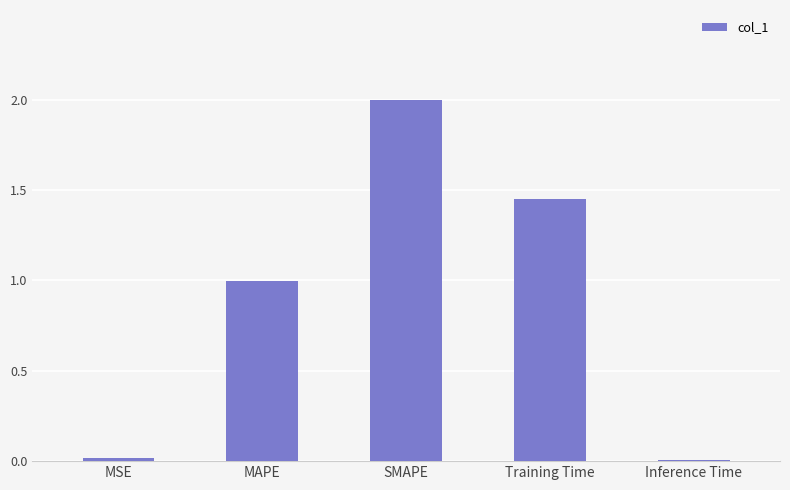

How many bars are there in total?

5